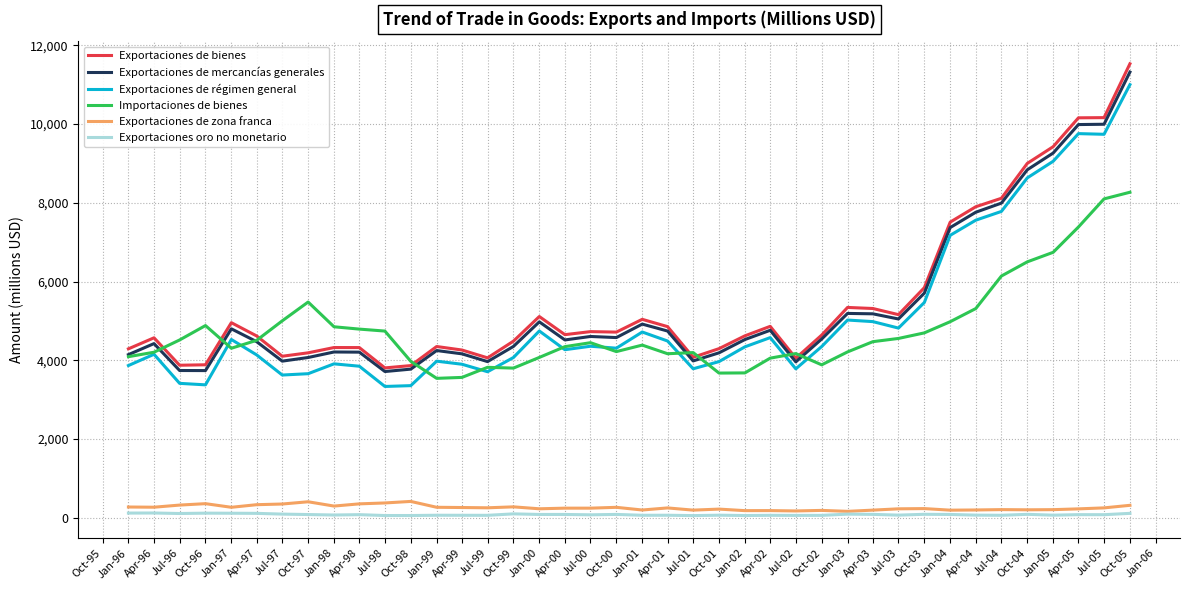

What are all the series names shown in the legend?

Exportaciones de bienes, Exportaciones de mercancías generales, Exportaciones de régimen general, Importaciones de bienes, Exportaciones de zona franca, Exportaciones oro no monetario